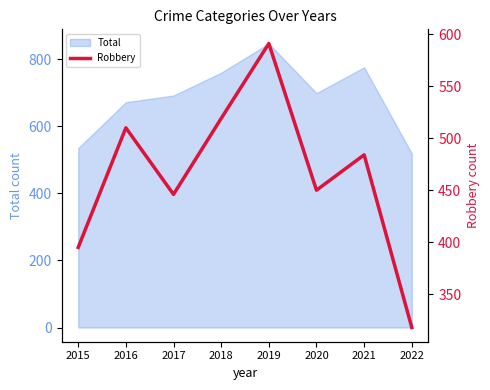

What is the value of the 6th point from the left?

450